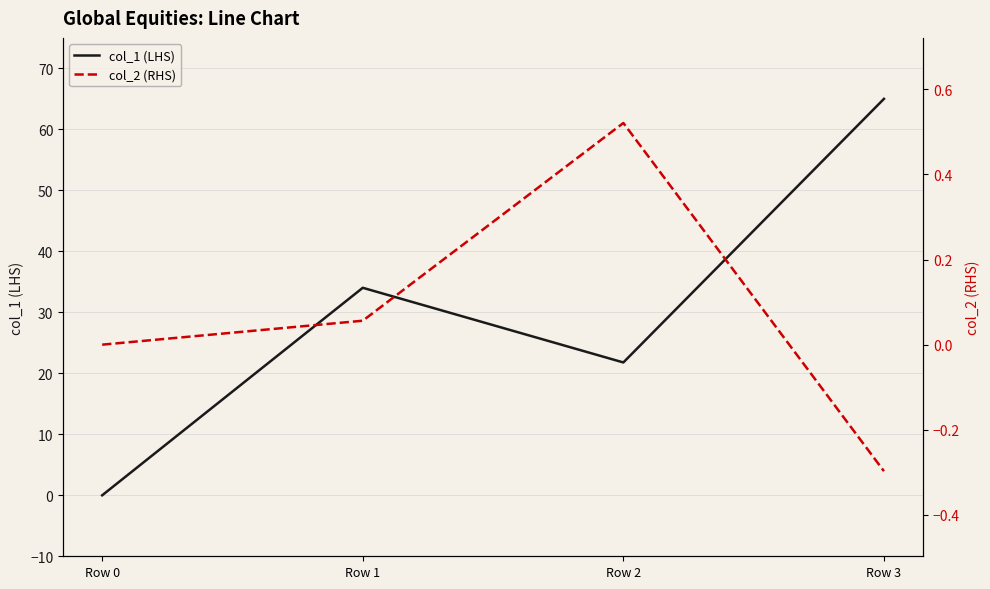

What is the value of the col_1 (LHS) point at the 4th from the left?

65.0